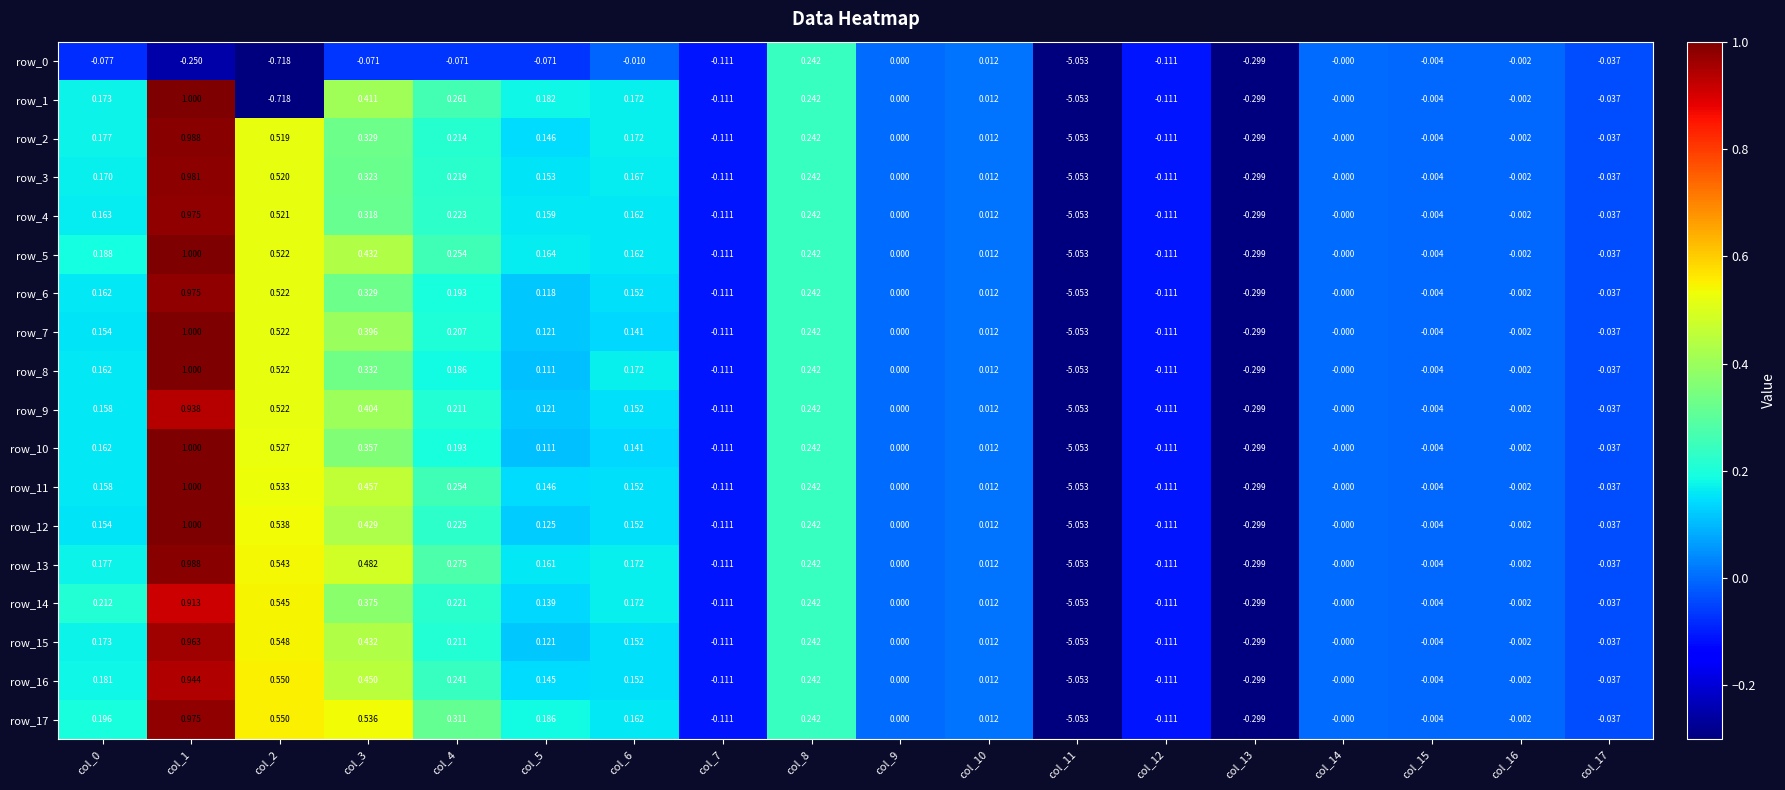

At which label is row_7 closest to -2?

col_13